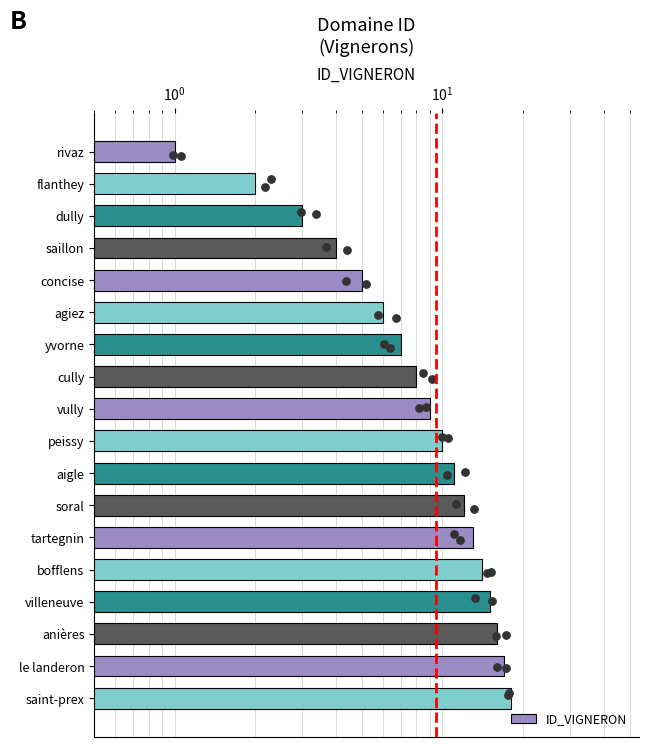

Approximately how many times larger is the value at concise compared to villeneuve?

0.3